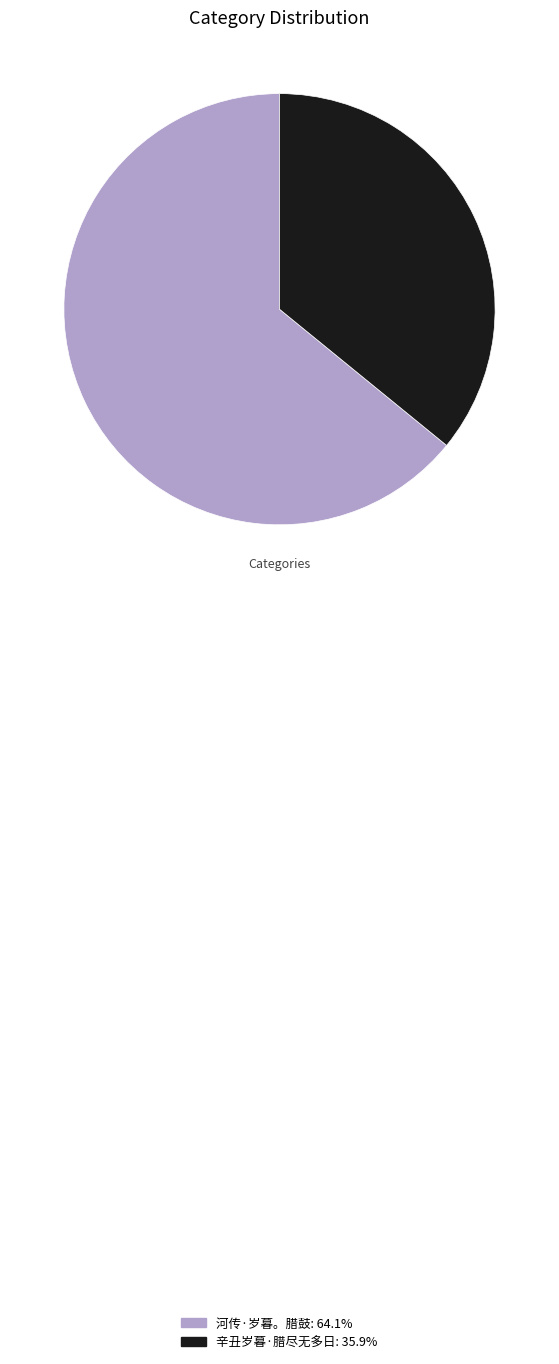

Combined, do 河传·岁暮。腊鼓: 64.1% and 辛丑岁暮·腊尽无多日: 35.9% account for over 50%?

Yes